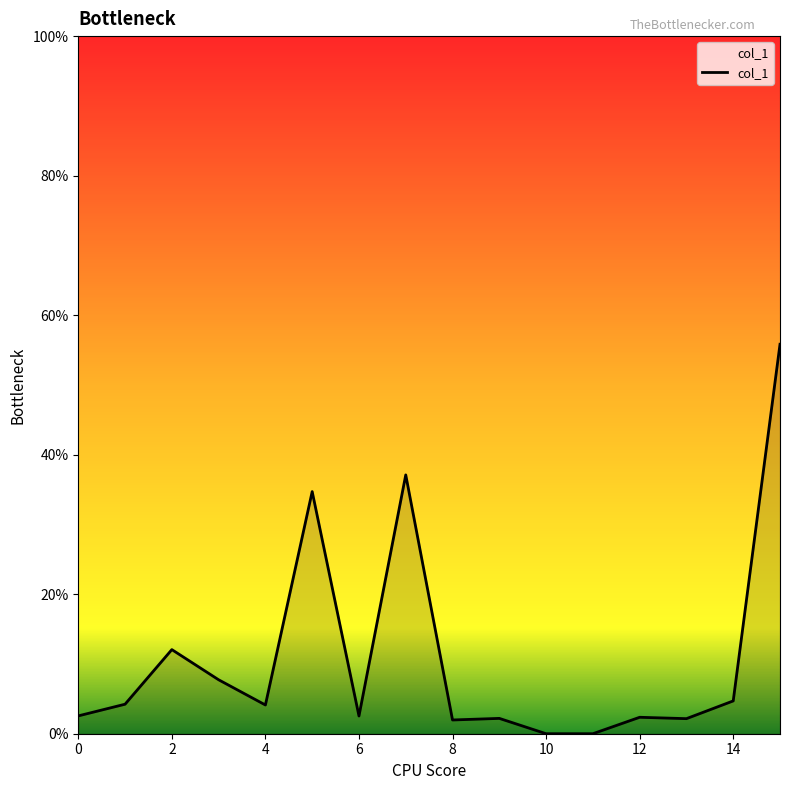

What is the greatest value displayed?

55.8